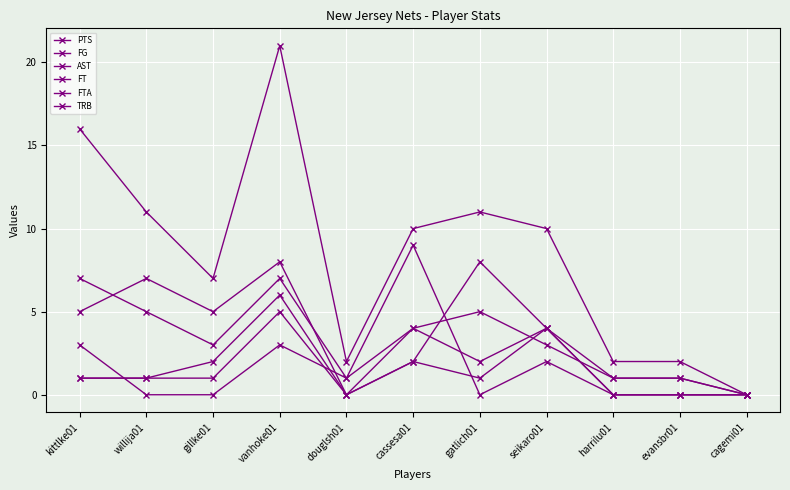

Does the chart have visible grid lines?

Yes